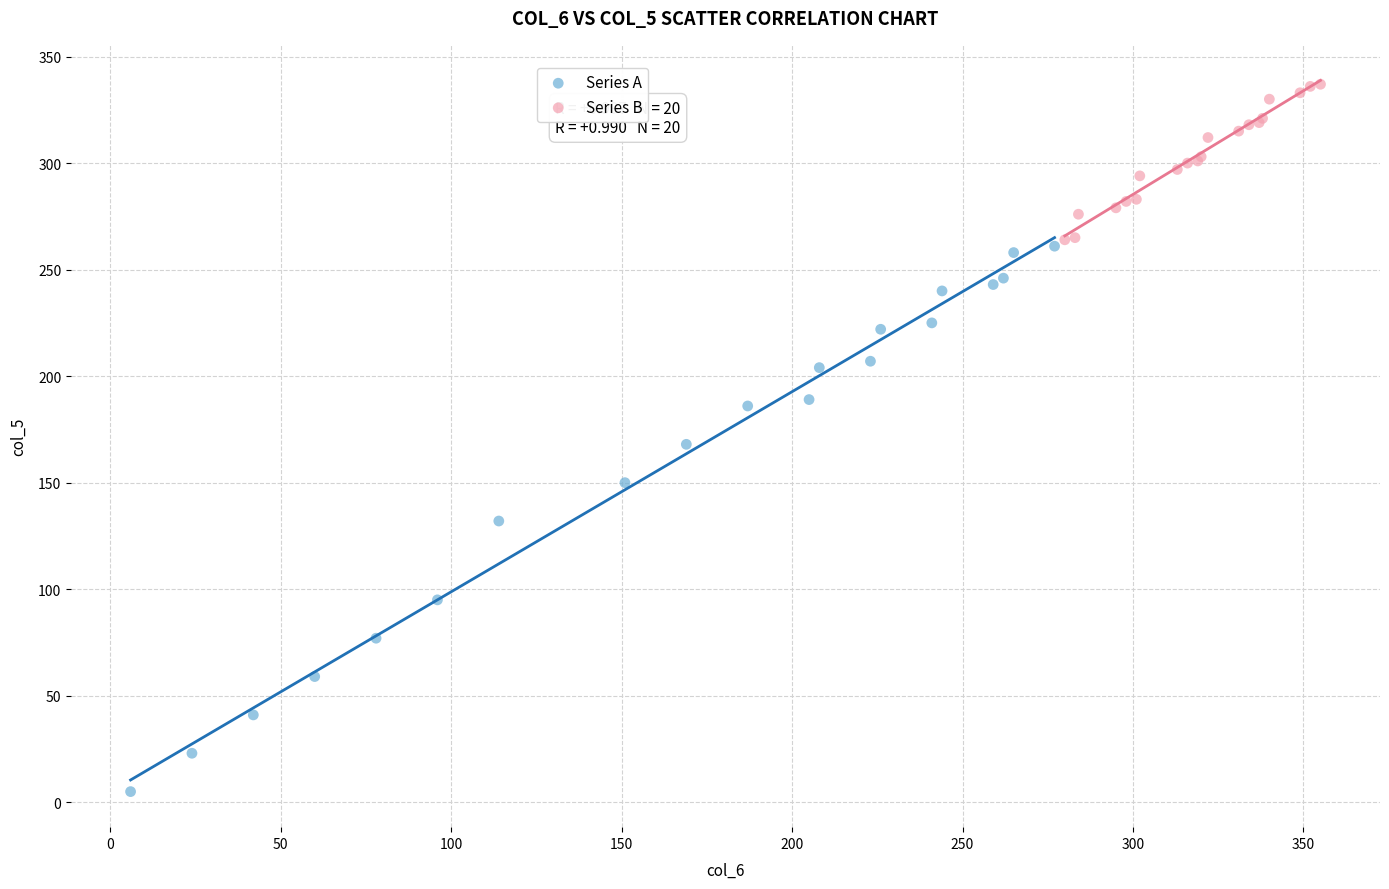

Which series has the widest spread of Y values?

Series A